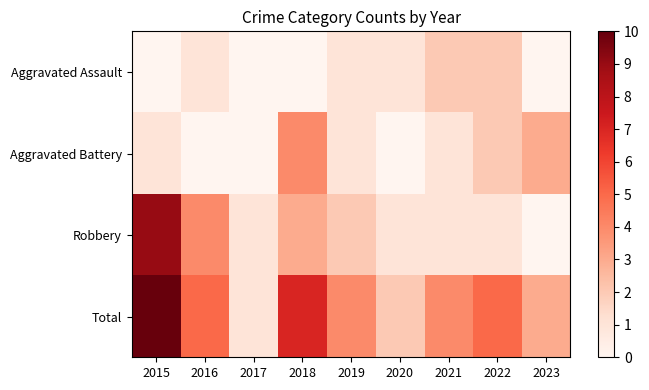

At 2015, list the series in order from smallest to largest.

Aggravated Assault, Aggravated Battery, Robbery, Total